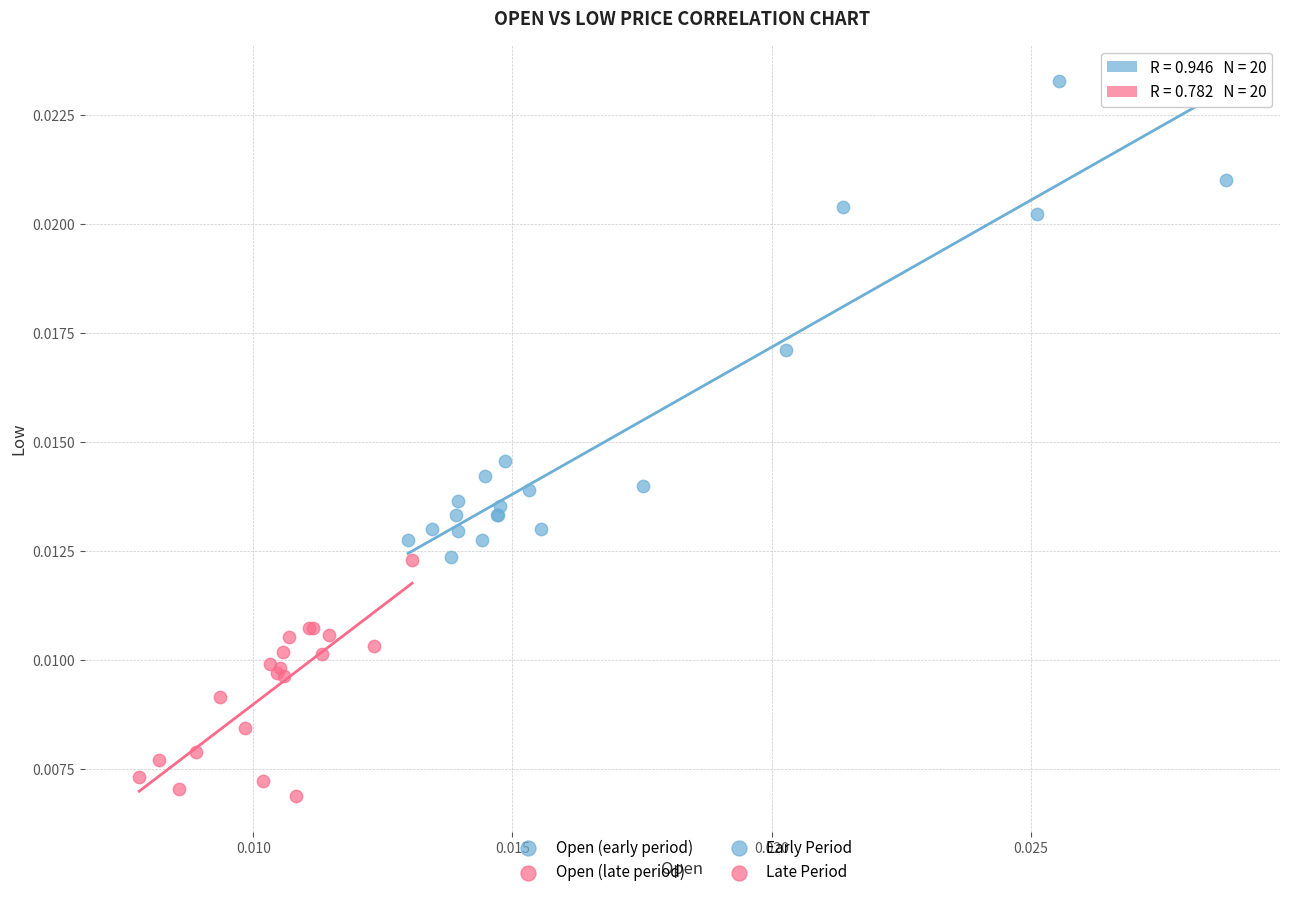

Which series reaches the maximum Y coordinate?

Open (early period)